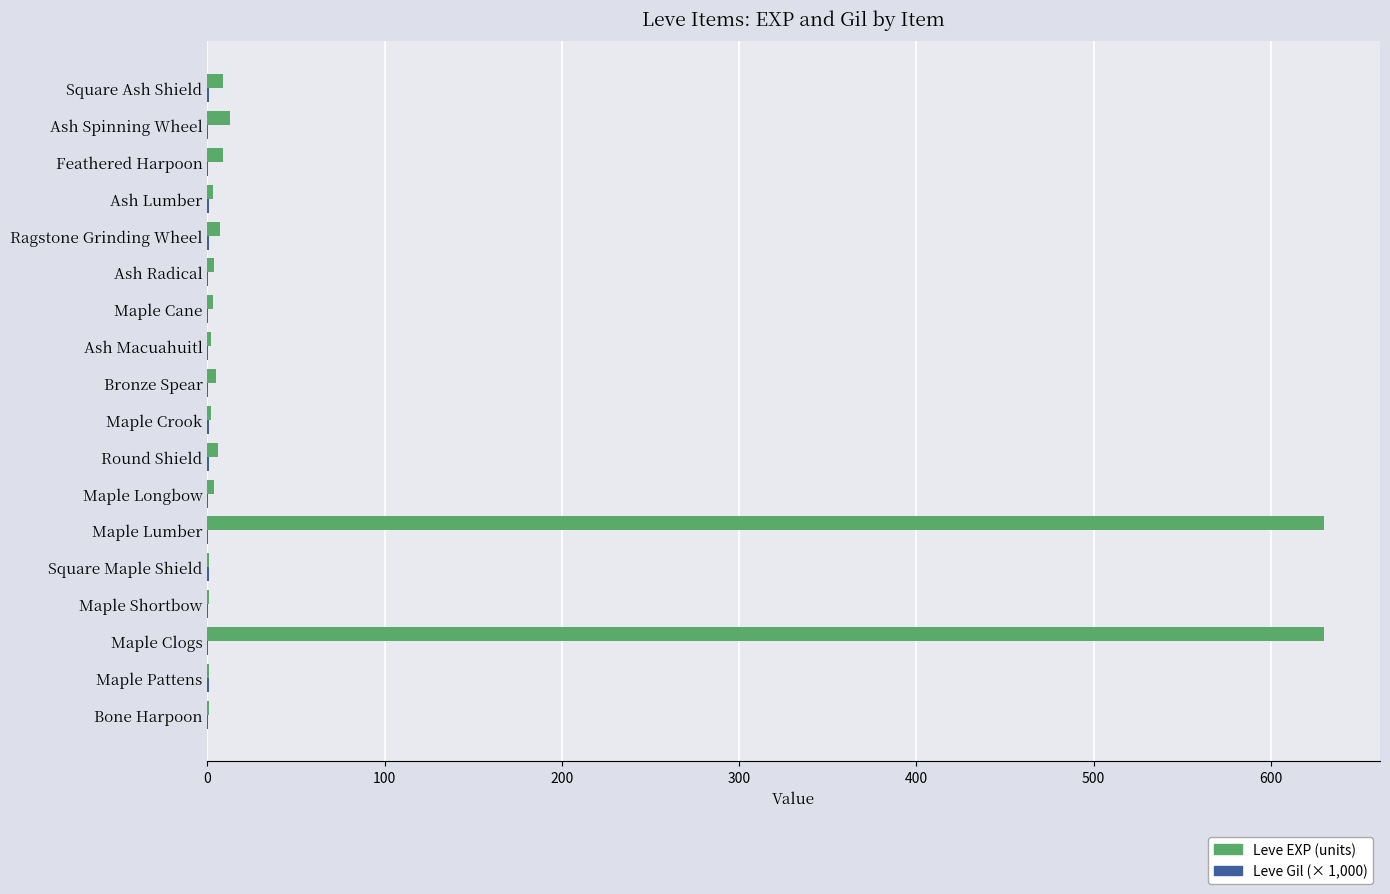

What is the highest value of the Leve EXP (units) series?

630.0